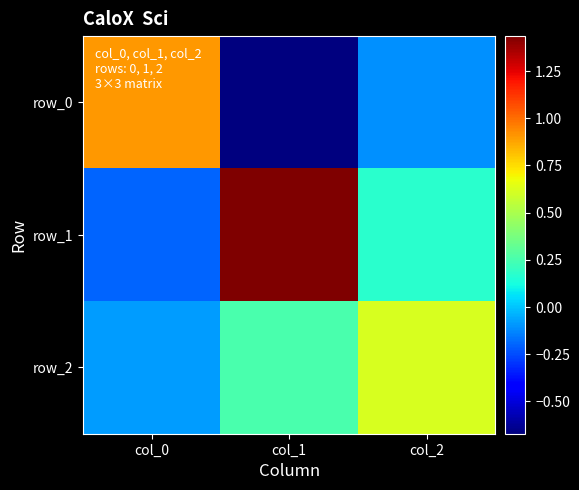

What is the maximum value shown in the chart?

1.4